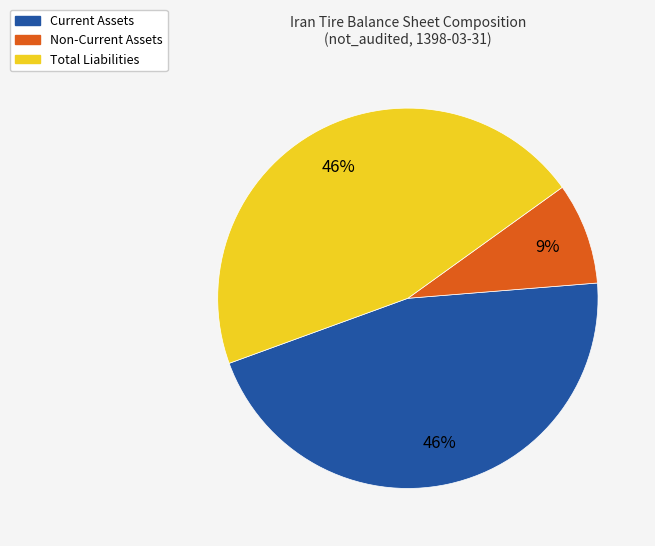

Approximately how many times larger is the value at Current Assets compared to Total Liabilities?

1.0